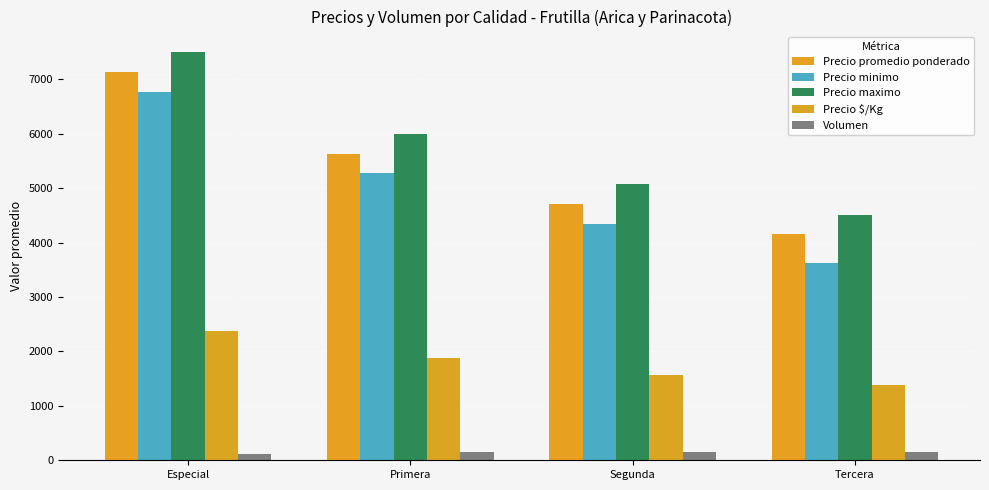

Is the value of Volumen at Segunda greater than the value of Precio promedio ponderado at Primera?

No